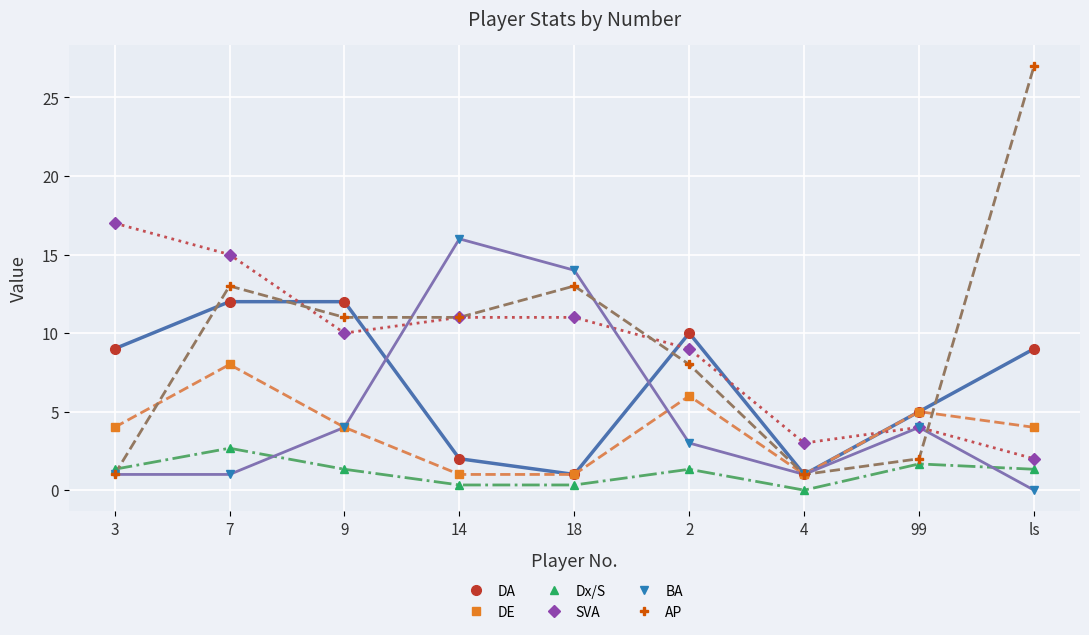

What is the spread (max minus min) of values at 3?

16.0